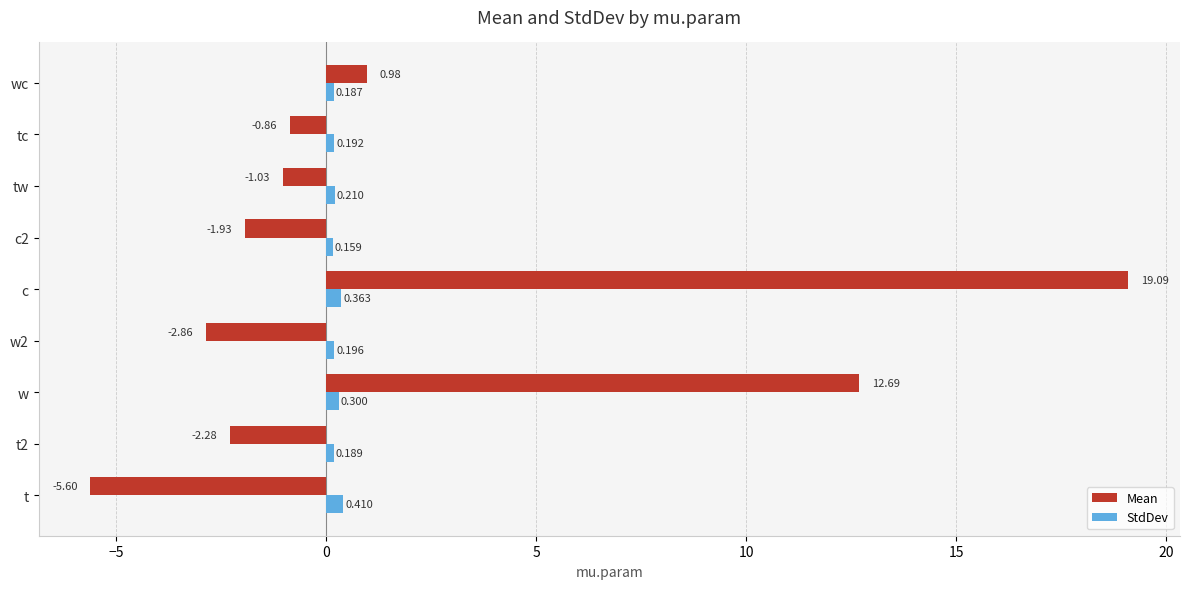

List the series in order of their peak value, highest first.

Mean, StdDev